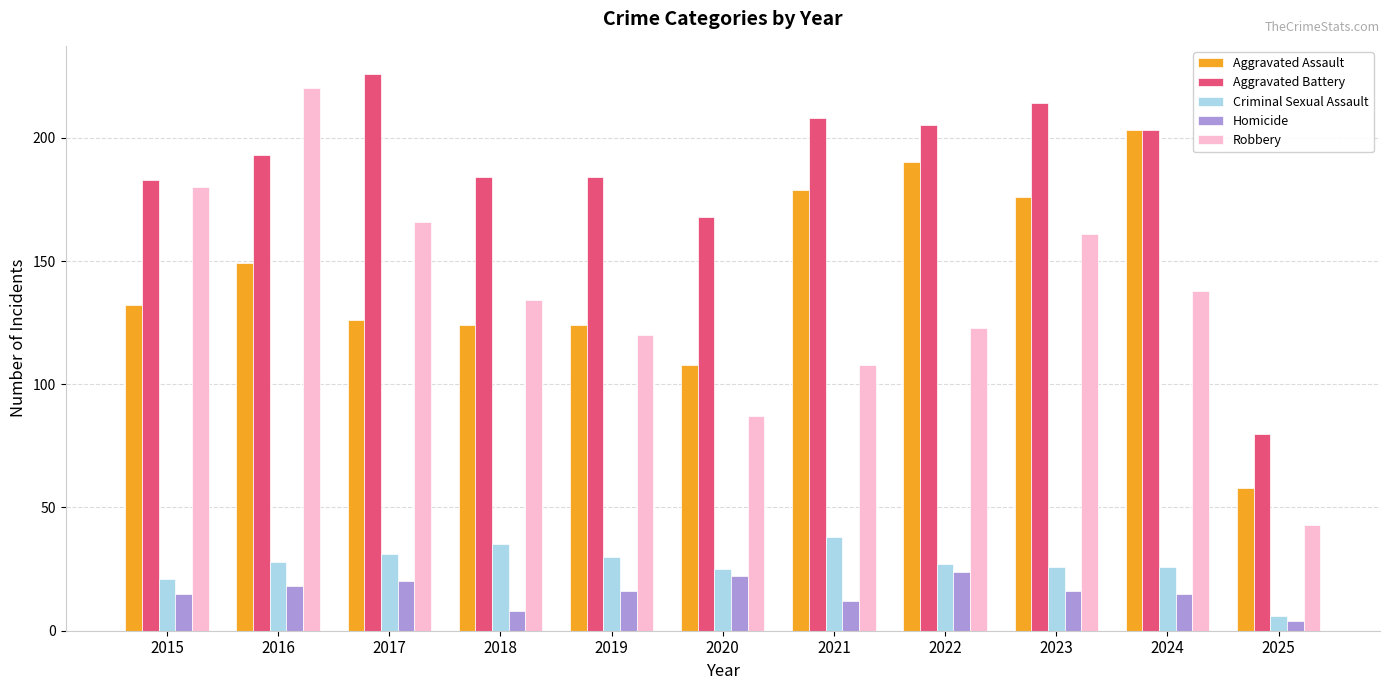

What is the maximum value for Aggravated Assault?

203